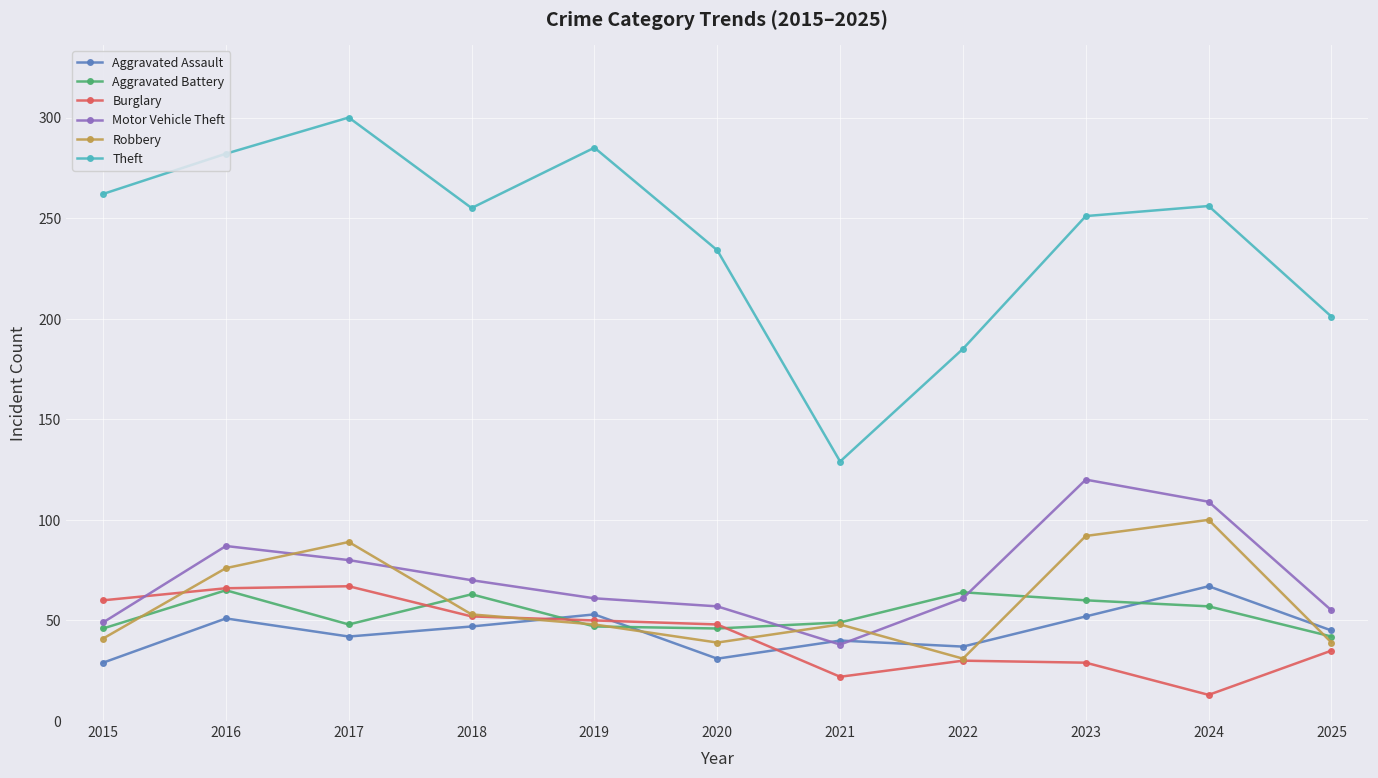

Does the chart have visible grid lines?

Yes